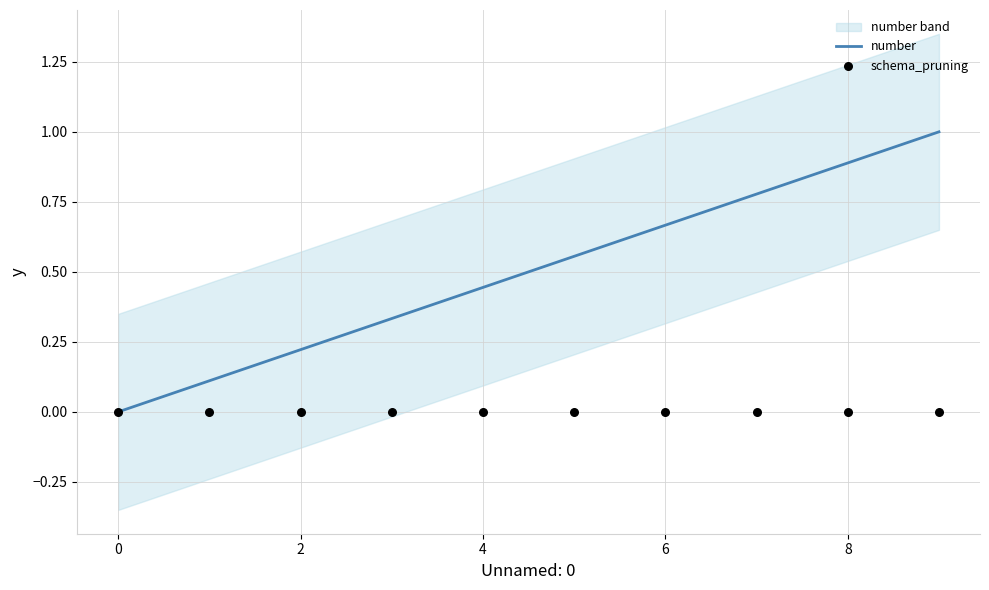

Which series reaches the maximum Y coordinate?

number